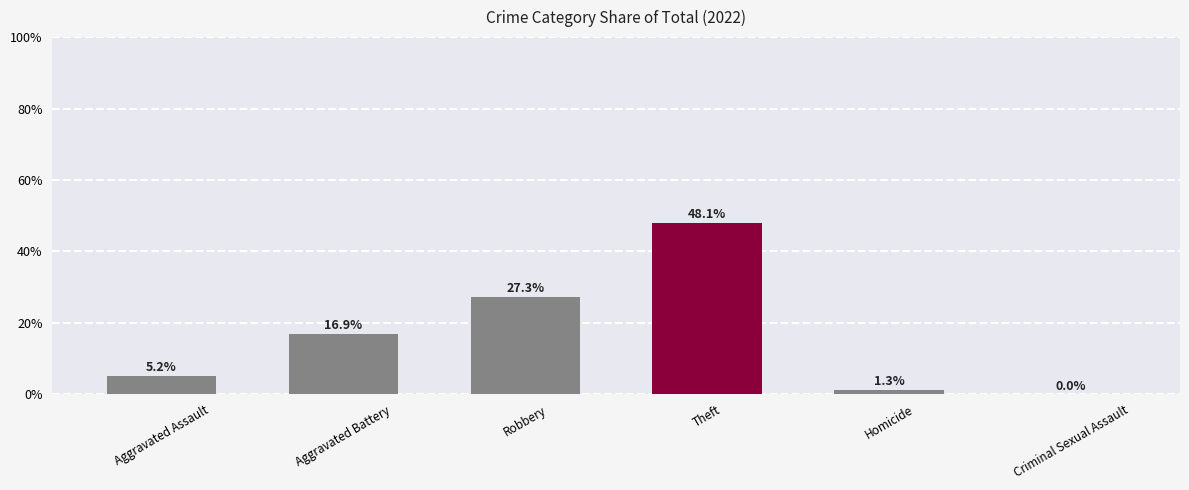

Is it true that the value at Aggravated Assault is 2.1?

False